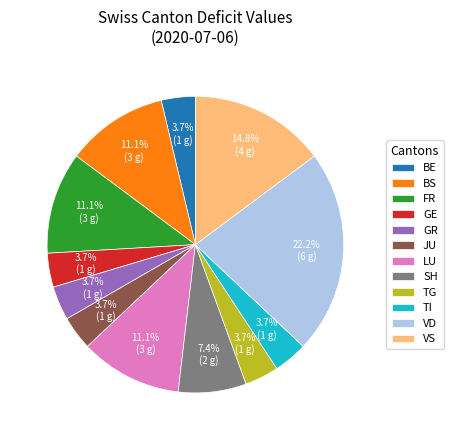

To the nearest percent, what percentage of the pie is TI?

4%